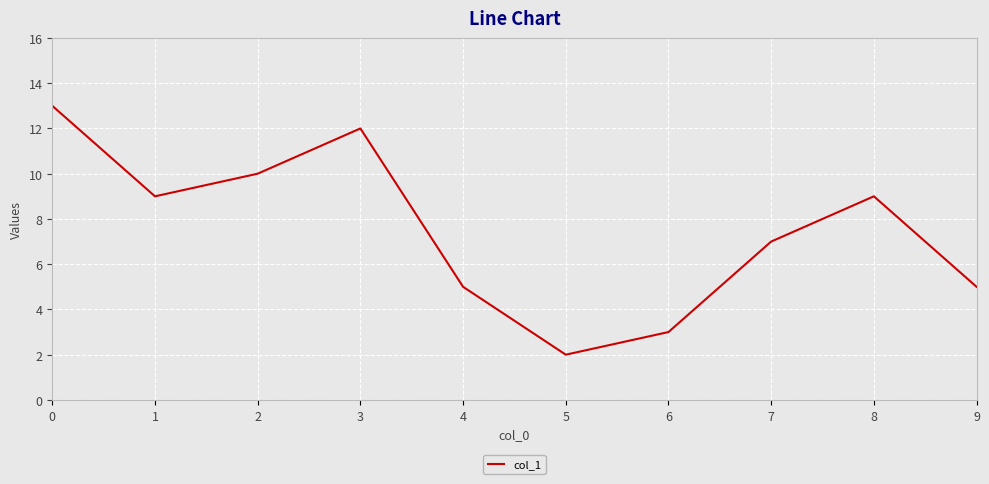

True or false: the data shows 10 at 2.

True